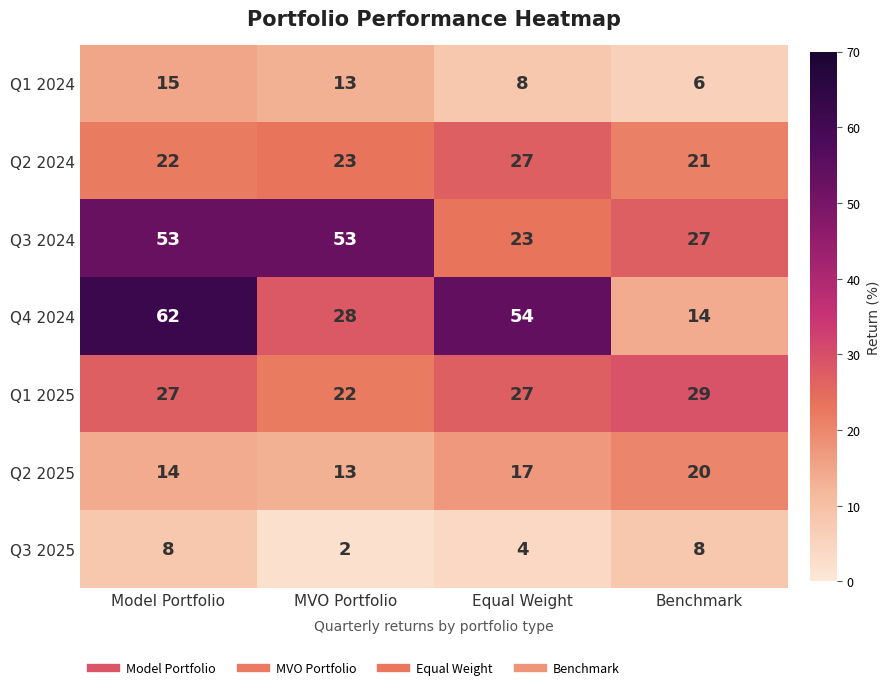

Count the Q2 2025 values in the range 14 to 20.

3